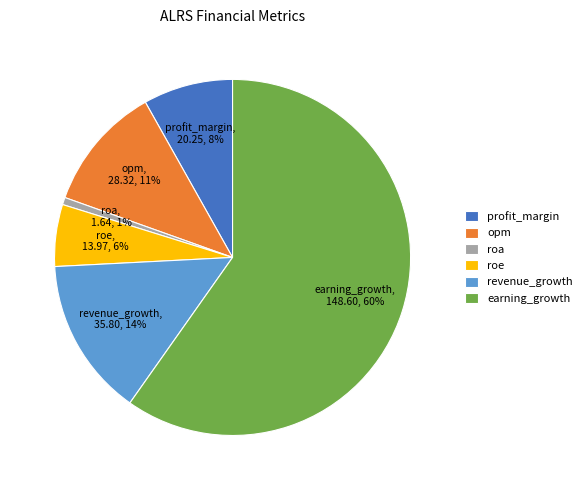

Which category has the smallest portion of the pie?

roa